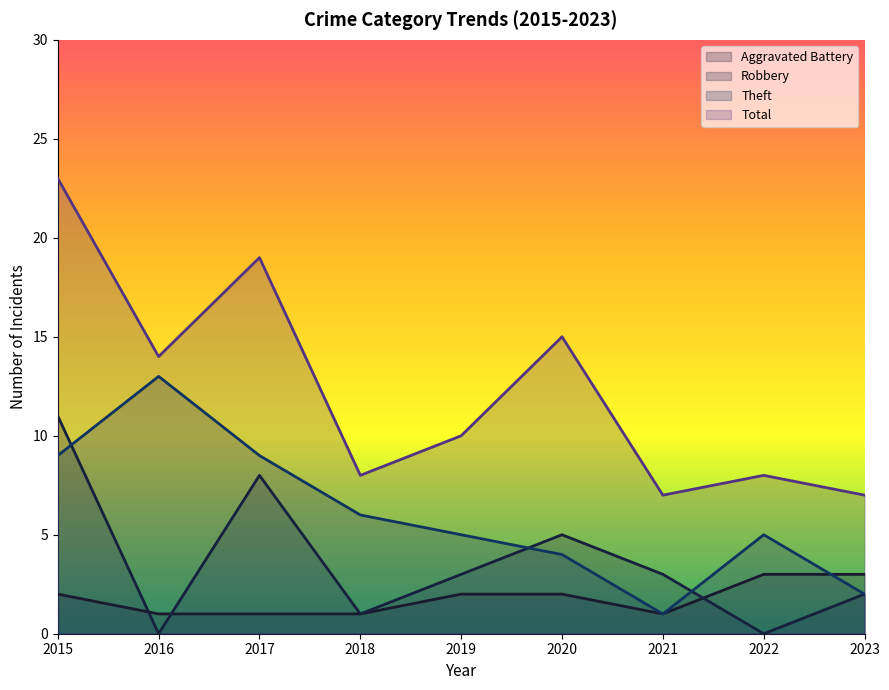

What is the difference between the Aggravated Battery values at 2020 and 2018?

1